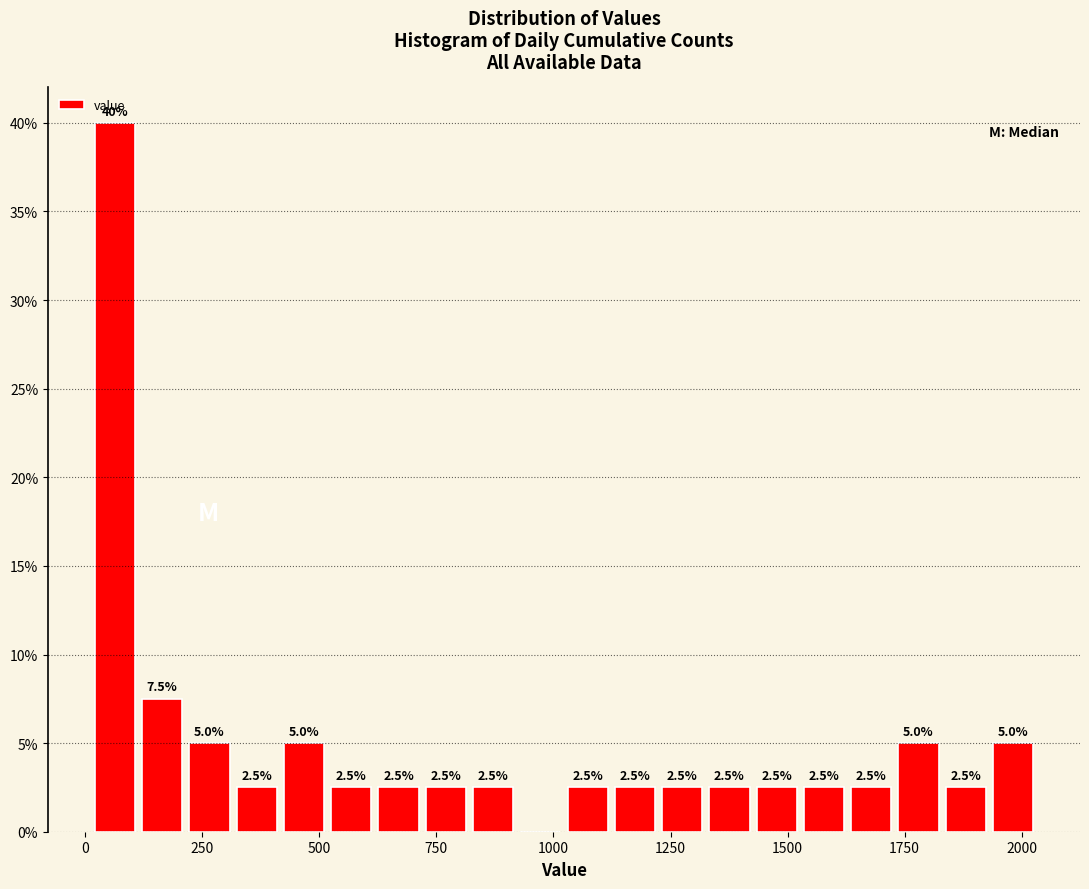

Read against the x-axis, roughly where is the centre of the tallest bar?

50